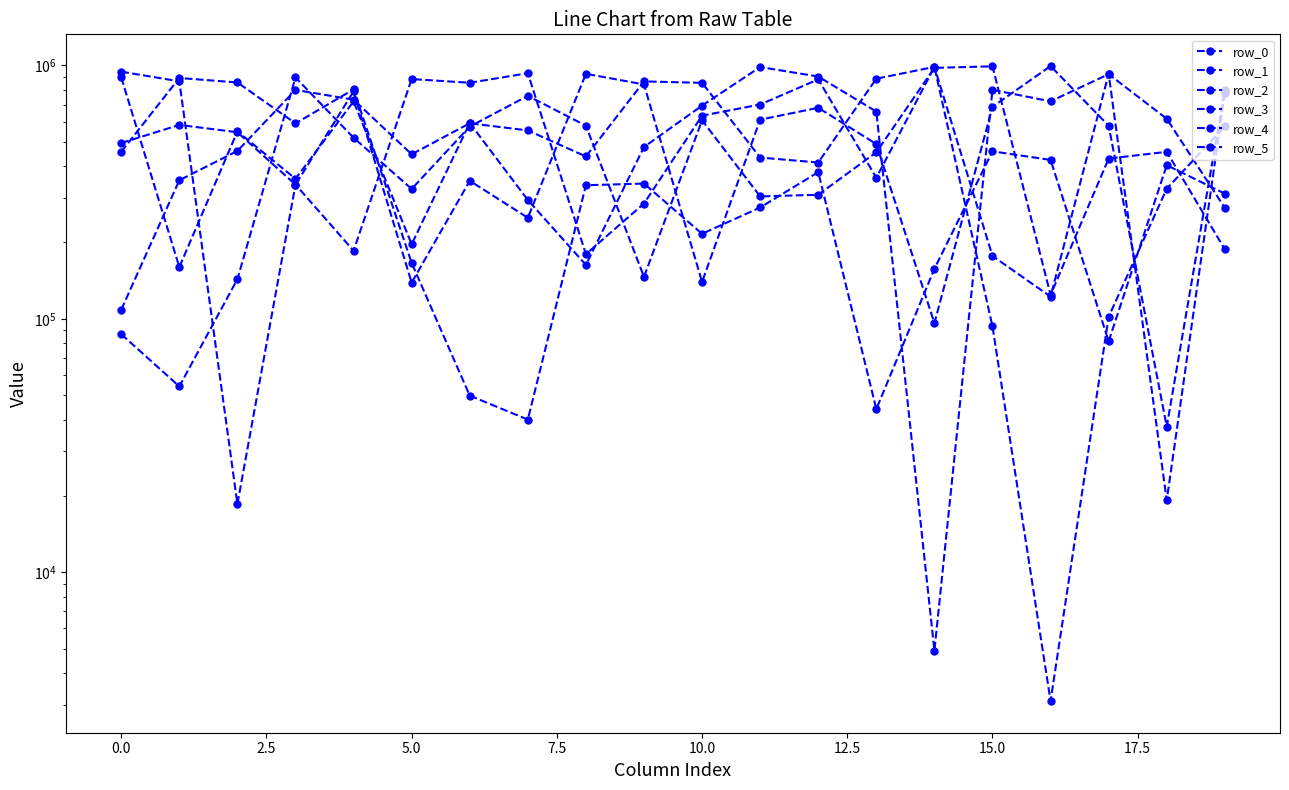

What is the label of the 8th point from the right?

12